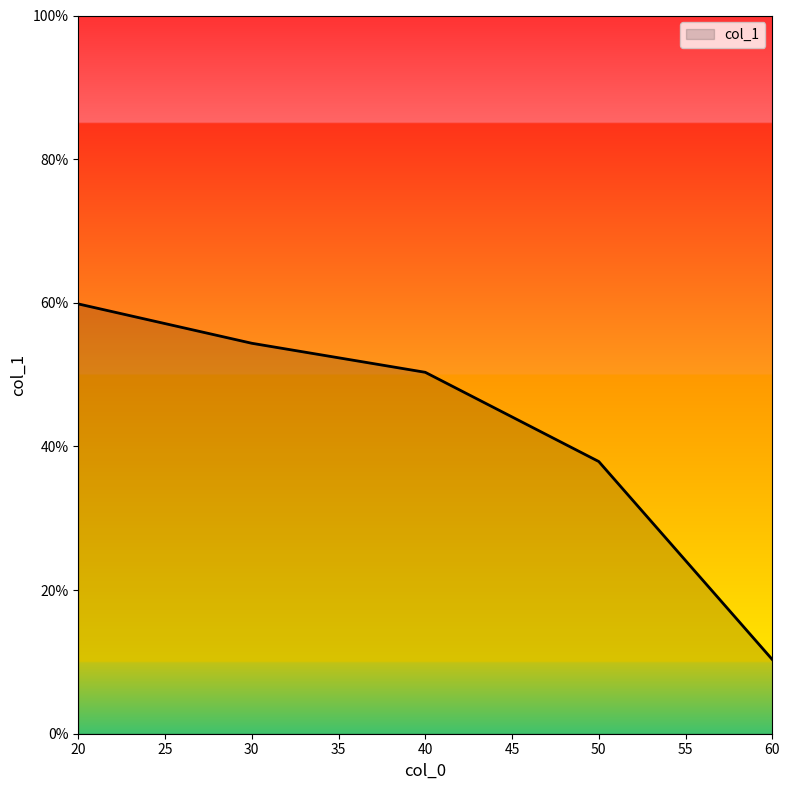

Which label corresponds to the smallest value in the chart?

60